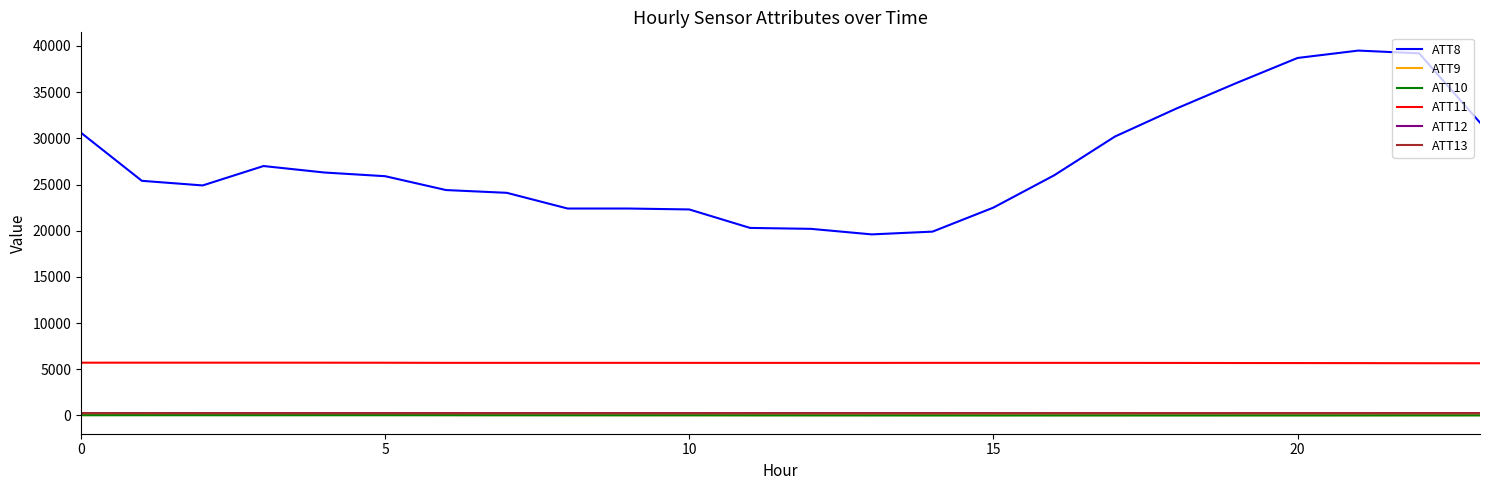

What is the greatest value displayed?

39500.0